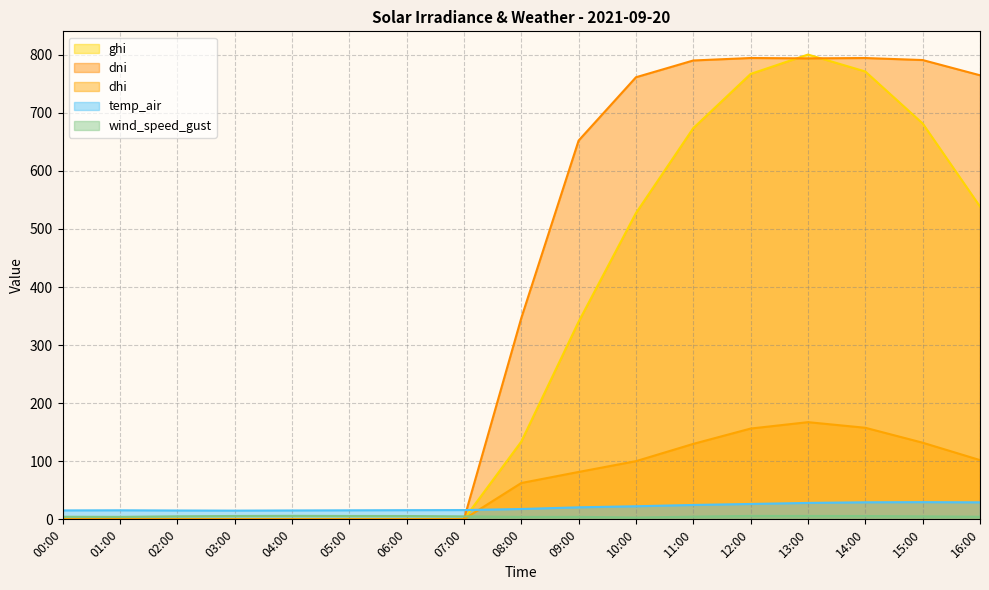

Reading left to right, what are all the values shown in this chart?

ghi: 00:00=0.0	01:00=0.0	02:00=0.0	03:00=0.0	04:00=0.0	05:00=0.0	06:00=0.0	07:00=0.2	08:00=133.8	09:00=340.3	10:00=527.3	11:00=673.6	12:00=766.9	13:00=800.2	14:00=771.0	15:00=681.6	16:00=538.6
dni: 00:00=0.0	01:00=0.0	02:00=0.0	03:00=0.0	04:00=0.0	05:00=0.0	06:00=0.0	07:00=0.0	08:00=346.4	09:00=652.1	10:00=761.1	11:00=790.0	12:00=794.3	13:00=793.6	14:00=794.2	15:00=790.8	16:00=764.5
dhi: 00:00=0.0	01:00=0.0	02:00=0.0	03:00=0.0	04:00=0.0	05:00=0.0	06:00=0.0	07:00=0.2	08:00=62.6	09:00=81.6	10:00=100.2	11:00=129.9	12:00=156.3	13:00=167.3	14:00=157.7	15:00=132.0	16:00=102.0
temp_air: 00:00=15.4	01:00=15.6	02:00=15.2	03:00=15.0	04:00=15.3	05:00=15.6	06:00=15.8	07:00=16.0	08:00=17.8	09:00=20.7	10:00=22.5	11:00=24.8	12:00=26.5	13:00=28.3	14:00=29.4	15:00=29.6	16:00=29.3
wind_speed_gust: 00:00=4.5	01:00=4.3	02:00=5.2	03:00=5.8	04:00=6.0	05:00=5.8	06:00=5.7	07:00=5.1	08:00=4.2	09:00=4.3	10:00=3.1	11:00=4.7	12:00=5.9	13:00=5.8	14:00=5.7	15:00=5.1	16:00=4.5